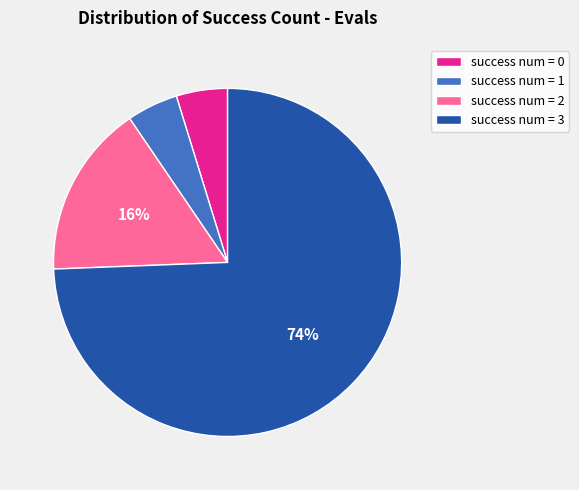

True or false: success num = 1 accounts for 12% of the total.

False